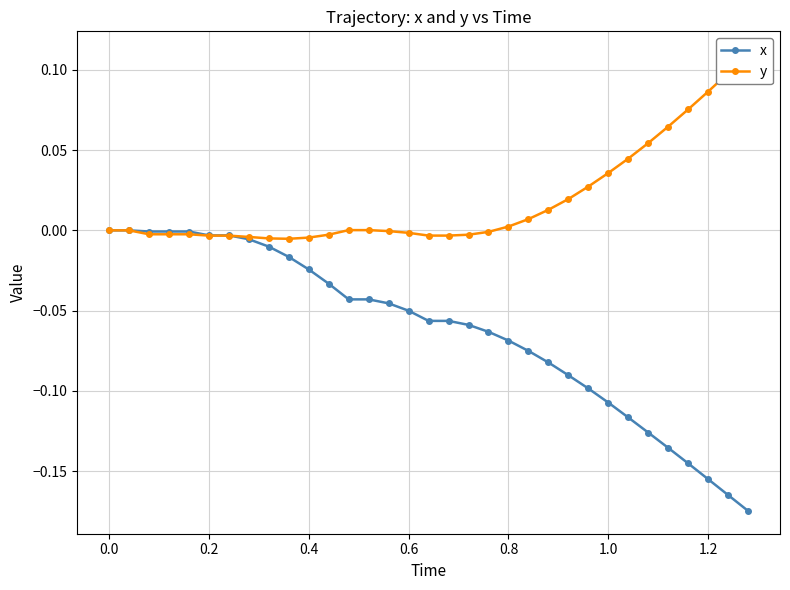

At how many categories does at least one series exceed 0?

15